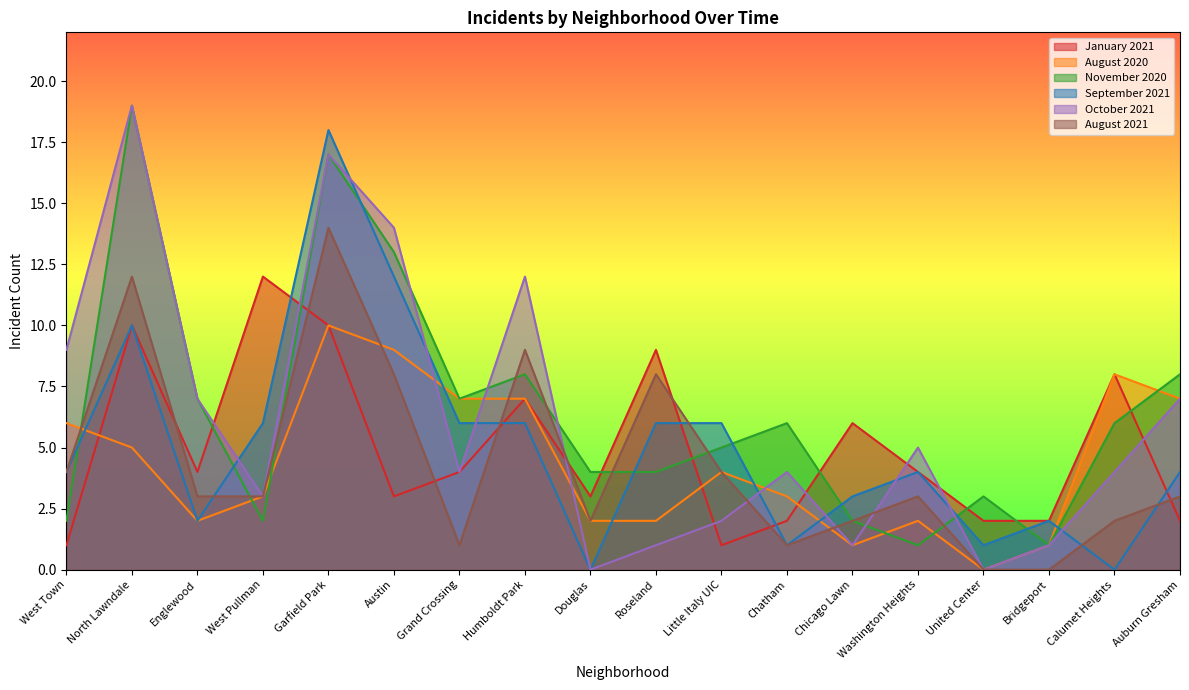

Which series has the largest total across all categories?

November 2020